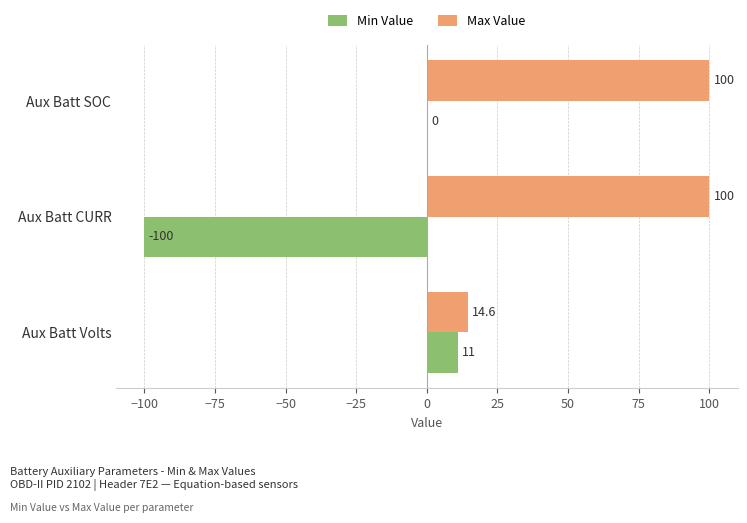

What is the sum of the Min Value values at Aux Batt SOC and Aux Batt Volts?

11.0